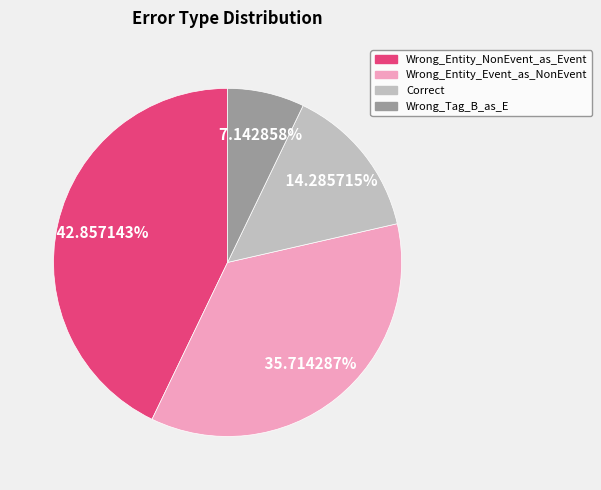

Which category has the smallest portion of the pie?

Wrong_Tag_B_as_E